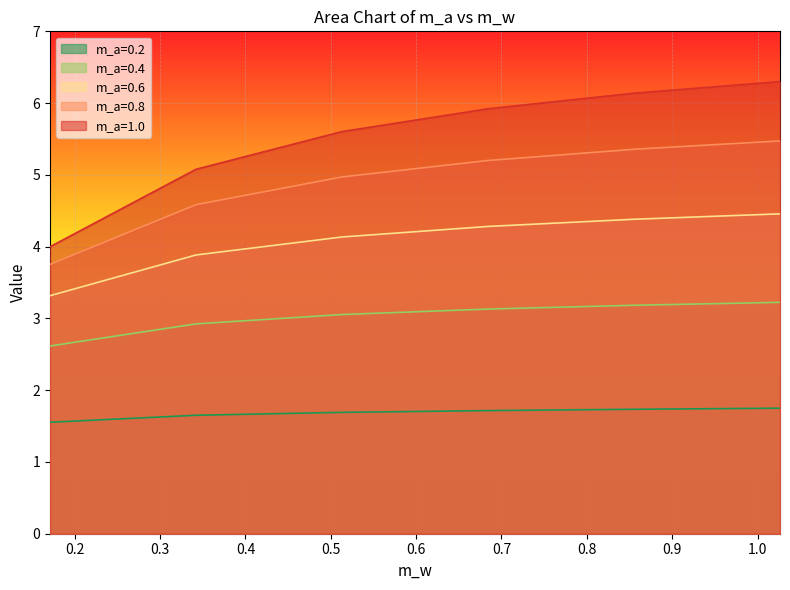

True or false: m_a=0.6 and m_a=0.2 intersect in this chart.

False